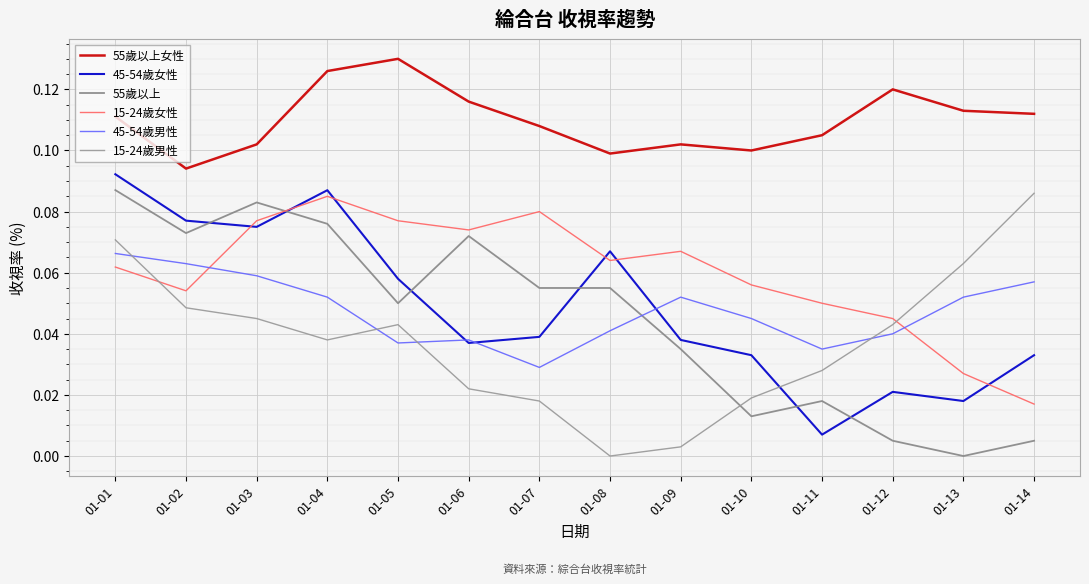

How many lines are shown in the chart?

6